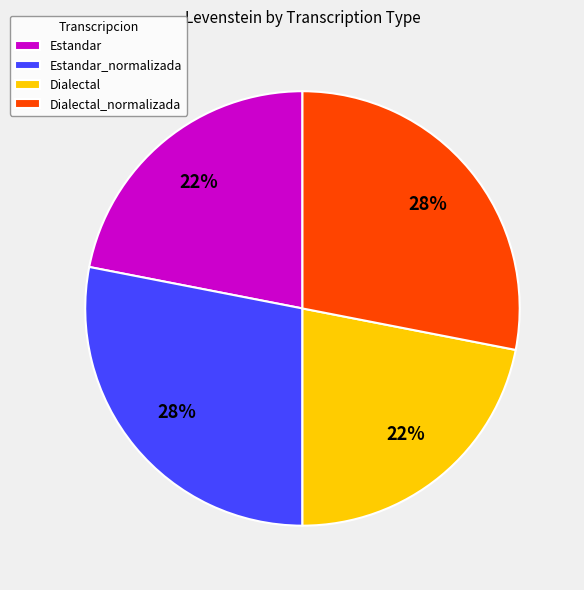

Count the number of slices in the pie.

4